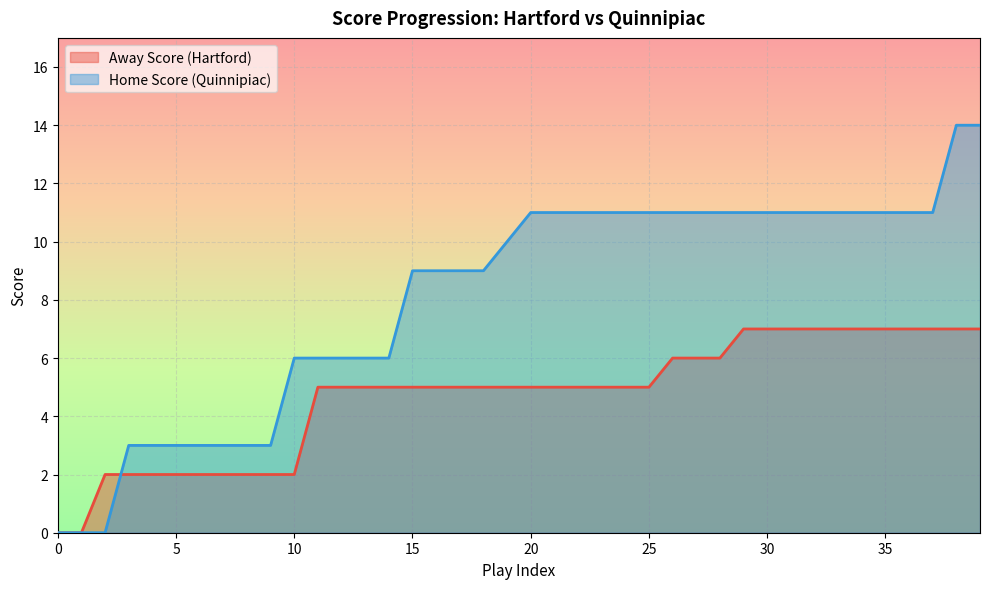

Where does the Away Score series first go above 5?

26